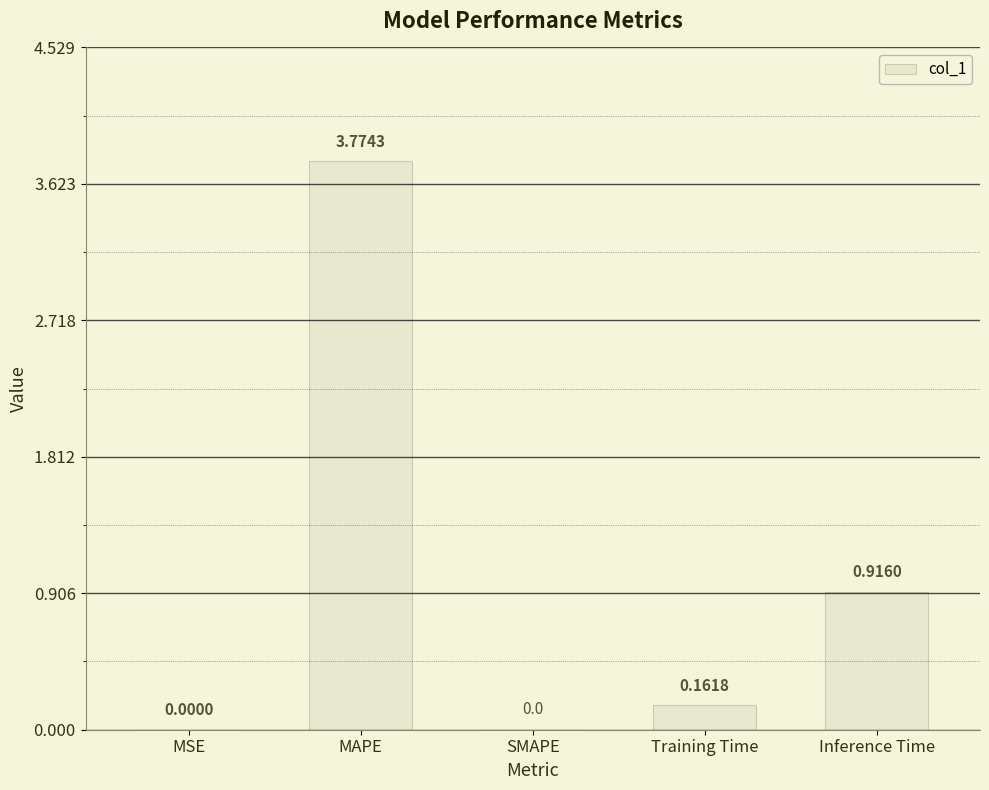

Between SMAPE and Training Time, which is larger?

Training Time